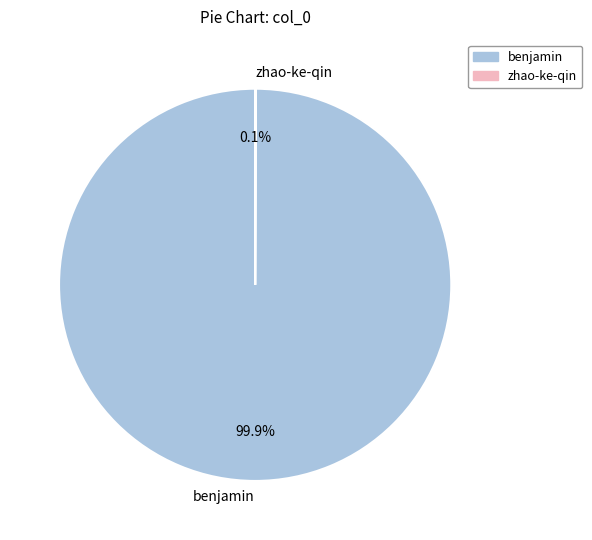

True or false: benjamin accounts for 87% of the total.

False